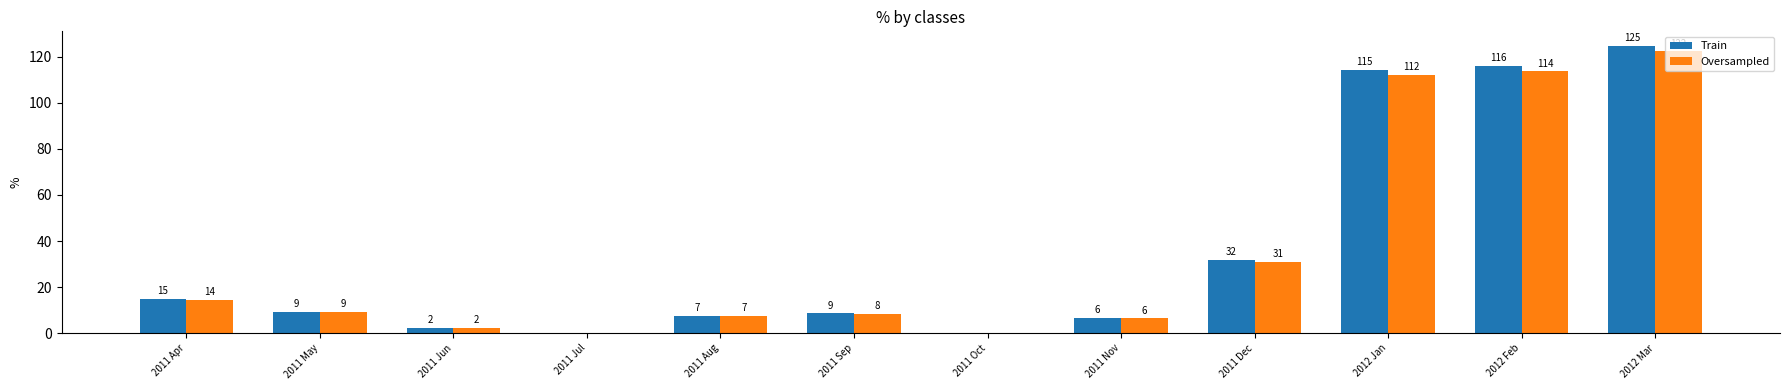

Where does the Oversampled series first go above 9?

2011 Apr